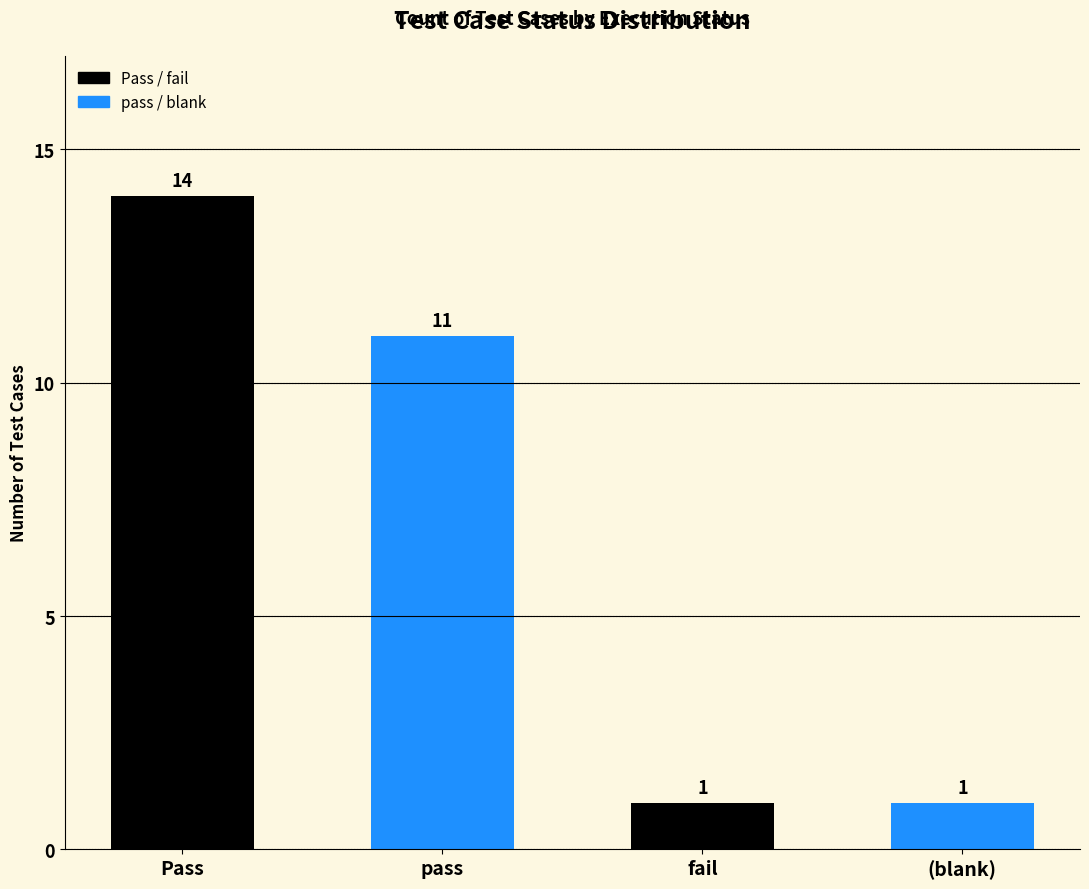

Reading left to right, extract all data points from this chart.

Pass=14	pass=11	fail=1	blank=1